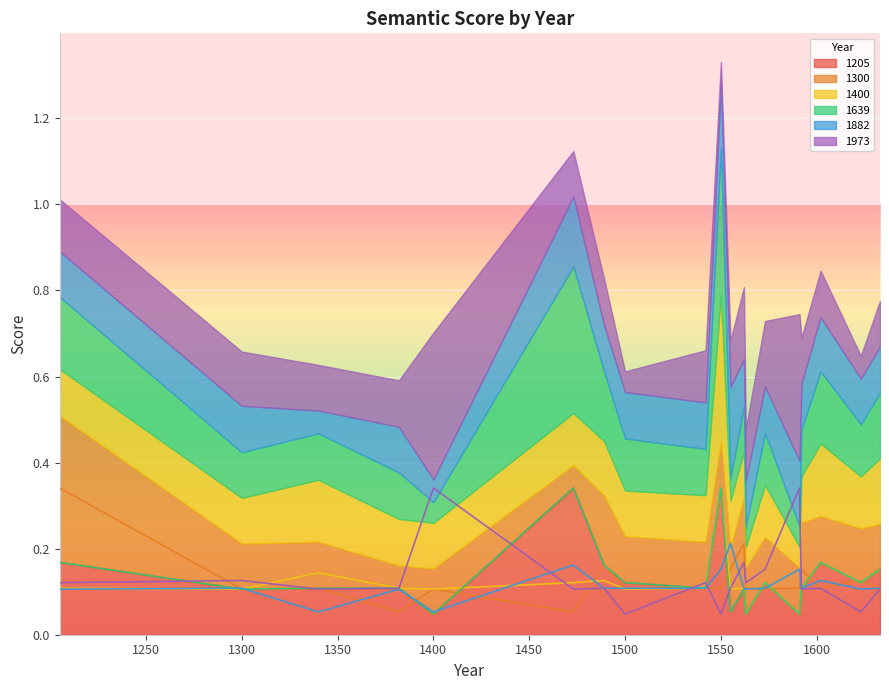

What is the maximum value for 1400?

0.3